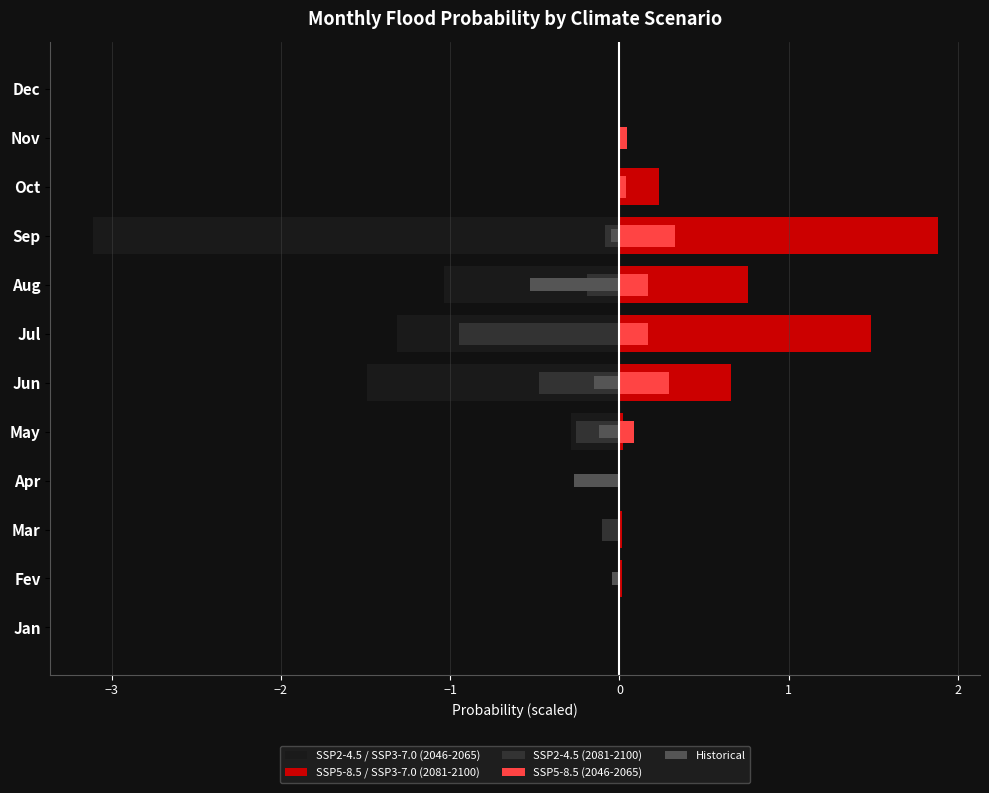

What is the difference between the second highest and second lowest values in the SSP5-8.5 / SSP3-7.0 (2081-2100) series?

1.5